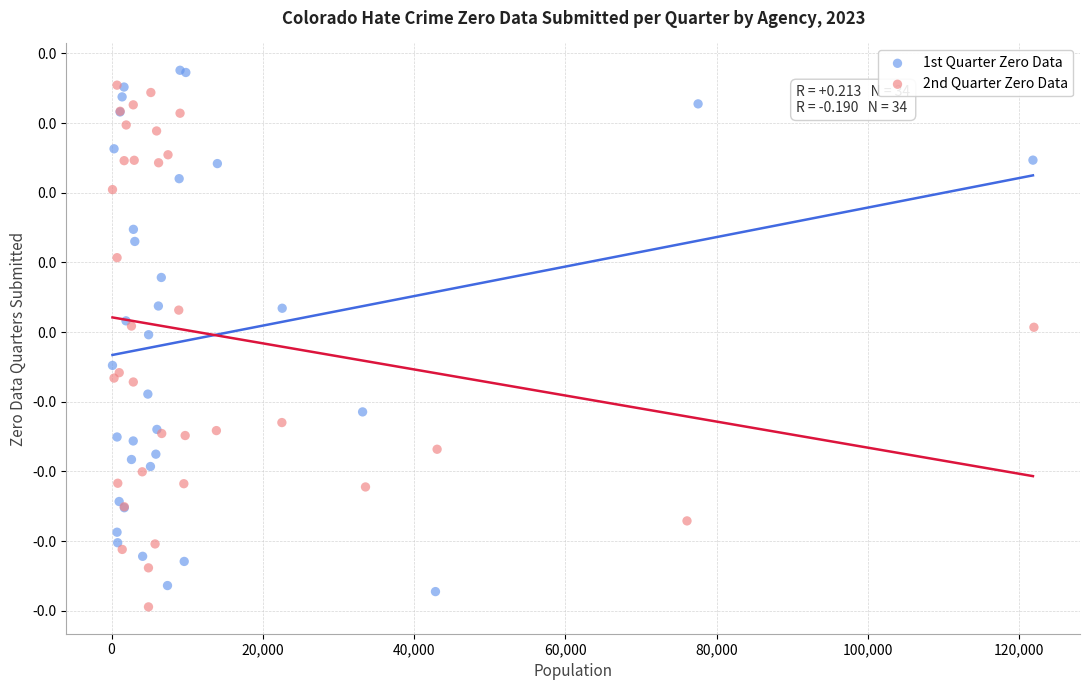

Which series contains the lowest Y value?

2nd Quarter Zero Data